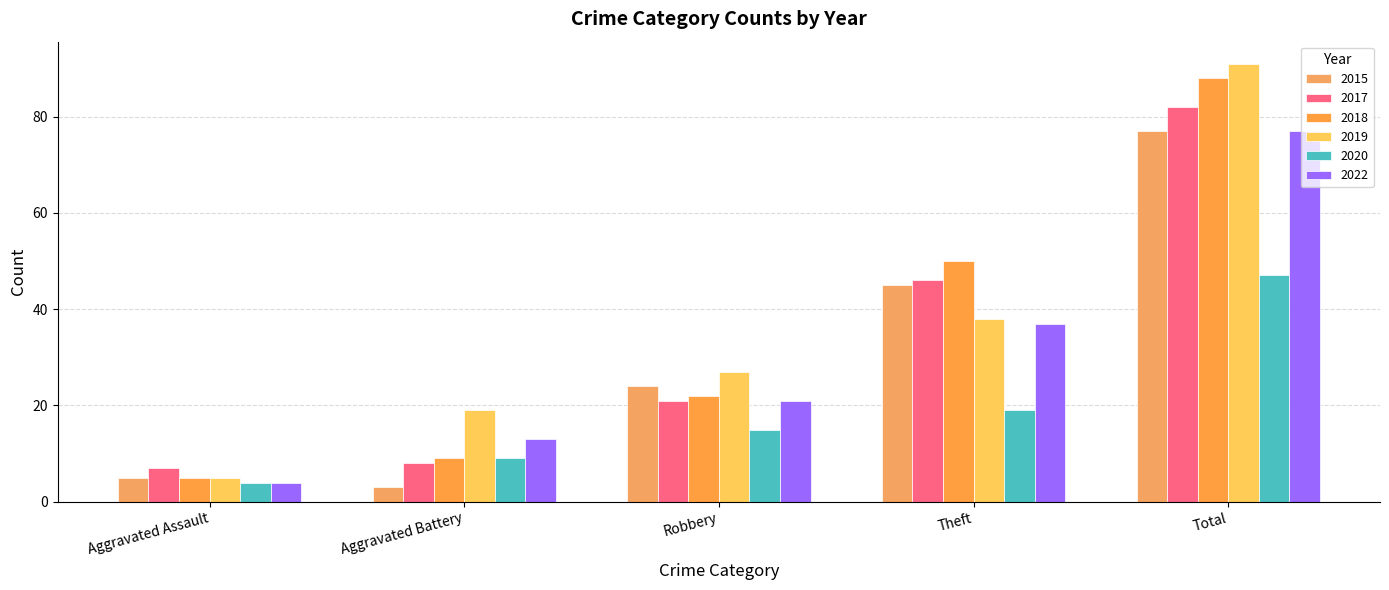

Reading left to right, transcribe all the data shown in this chart.

2015: Aggravated Assault=5	Aggravated Battery=3	Robbery=24	Theft=45	Total=77
2017: Aggravated Assault=7	Aggravated Battery=8	Robbery=21	Theft=46	Total=82
2018: Aggravated Assault=5	Aggravated Battery=9	Robbery=22	Theft=50	Total=88
2019: Aggravated Assault=5	Aggravated Battery=19	Robbery=27	Theft=38	Total=91
2020: Aggravated Assault=4	Aggravated Battery=9	Robbery=15	Theft=19	Total=47
2022: Aggravated Assault=4	Aggravated Battery=13	Robbery=21	Theft=37	Total=77